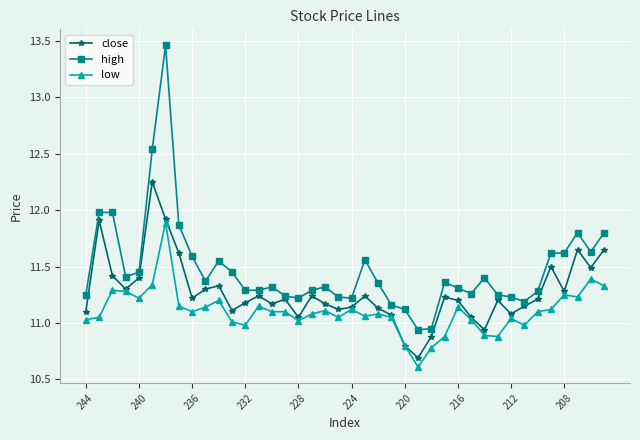

List the series in order of their overall mean, lowest first.

low, close, high